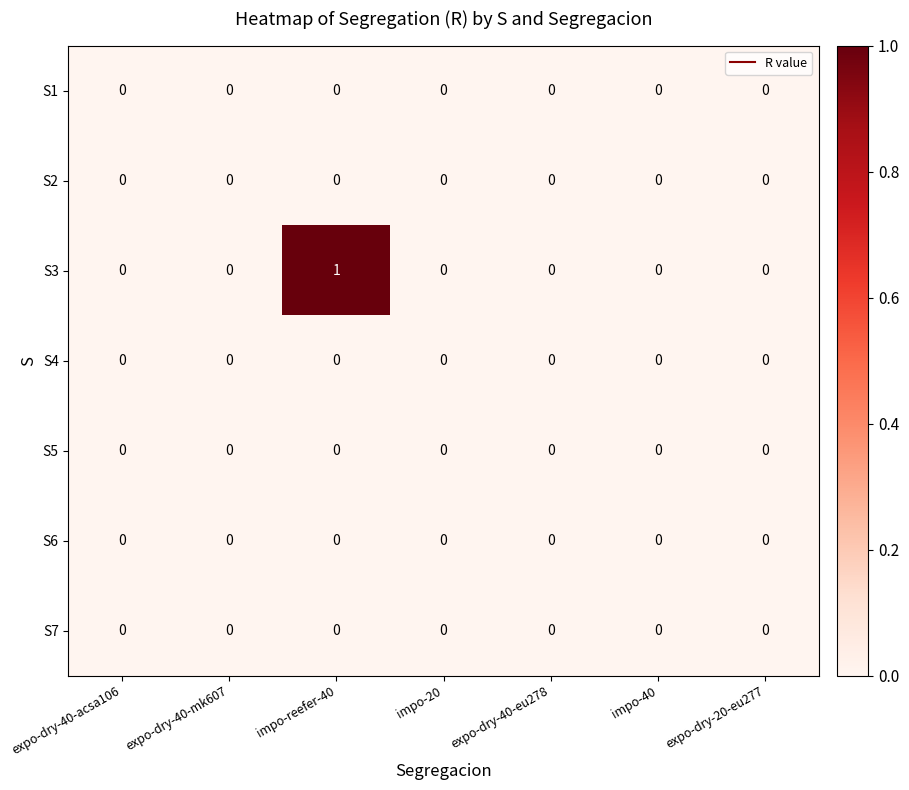

At which category is the sum across all series the highest?

impo-reefer-40